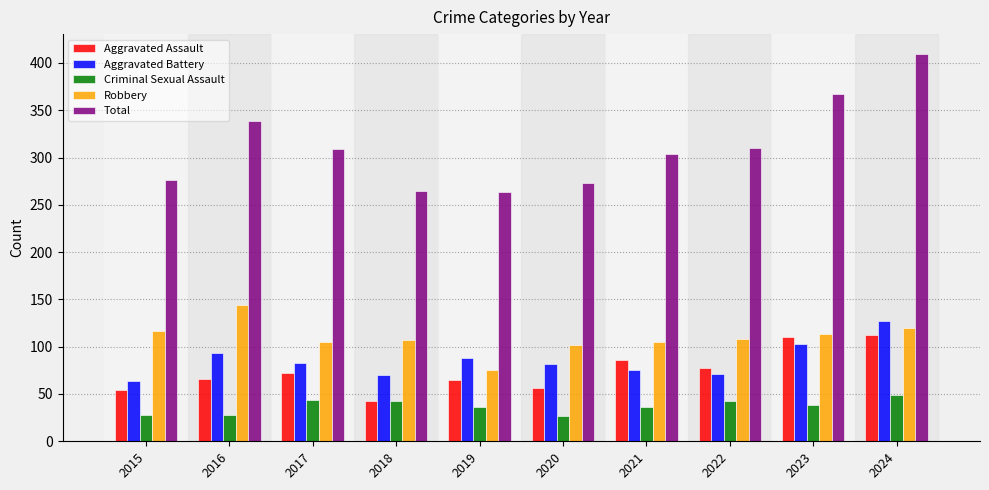

Which series changed the most between 2015 and 2019?

Robbery